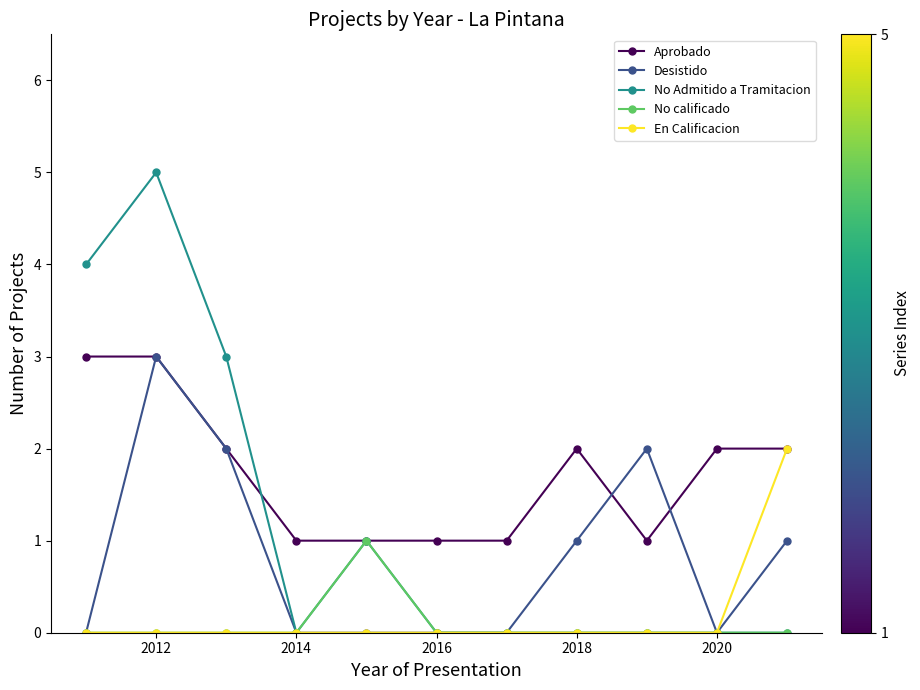

Which series has the largest total across all categories?

Aprobado